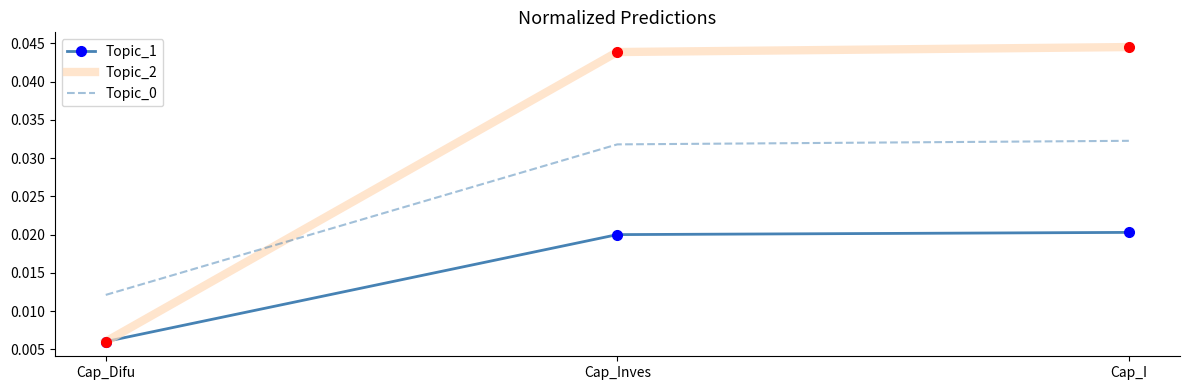

Count the Topic_0 values in the range 0 to 1.

3